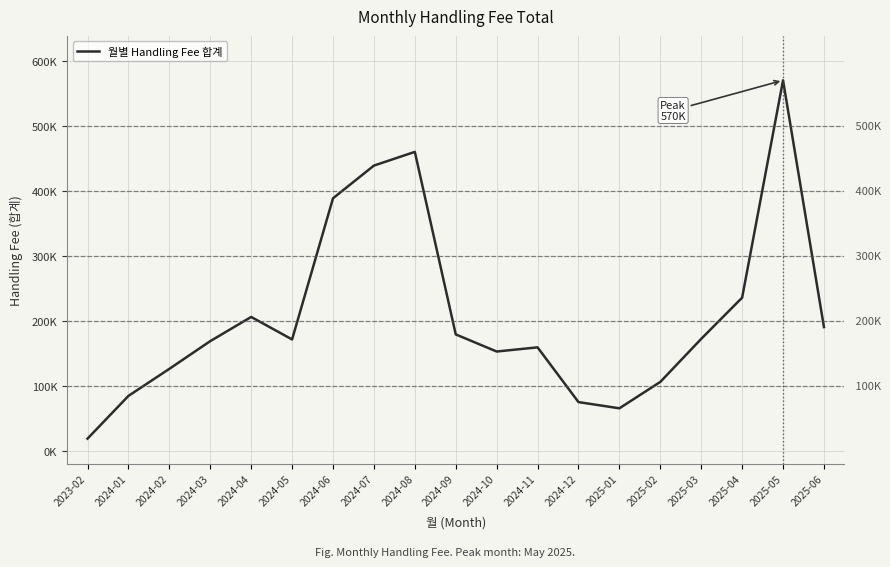

What is the average value?

208713.4